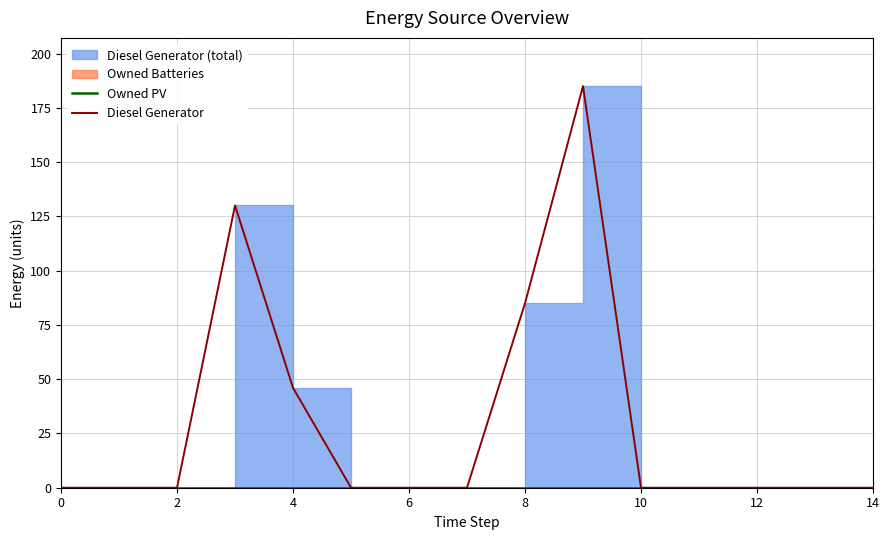

True or false: Diesel Generator and Owned PV cross at least once.

False